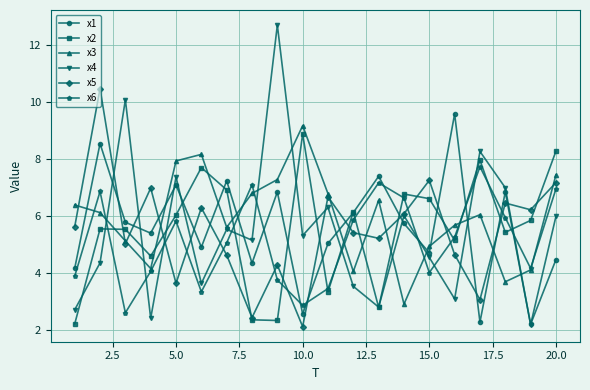

True or false: x2 has more than 0 points higher than both neighbors.

True